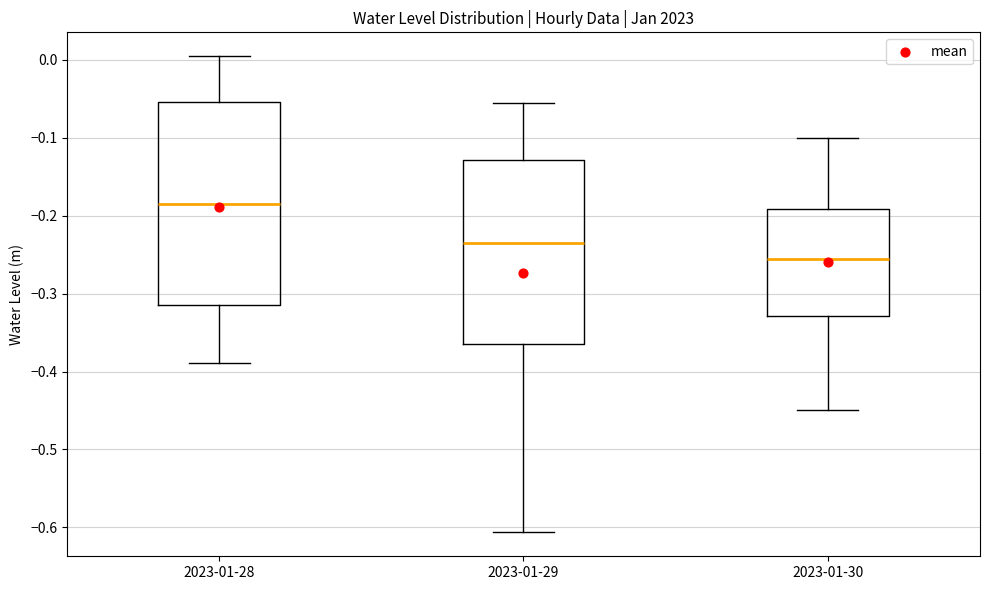

Reading left to right, read every box against the y-axis: the position of its median line, the range the box covers, and the ends of its whiskers. The values are not printed on the chart, so give them approximately, as read against the axis.

2023-01-28: median -0.18, box -0.32 to -0.05, whiskers -0.39 to 0.00
2023-01-29: median -0.24, box -0.37 to -0.13, whiskers -0.61 to -0.06
2023-01-30: median -0.26, box -0.33 to -0.19, whiskers -0.45 to -0.10